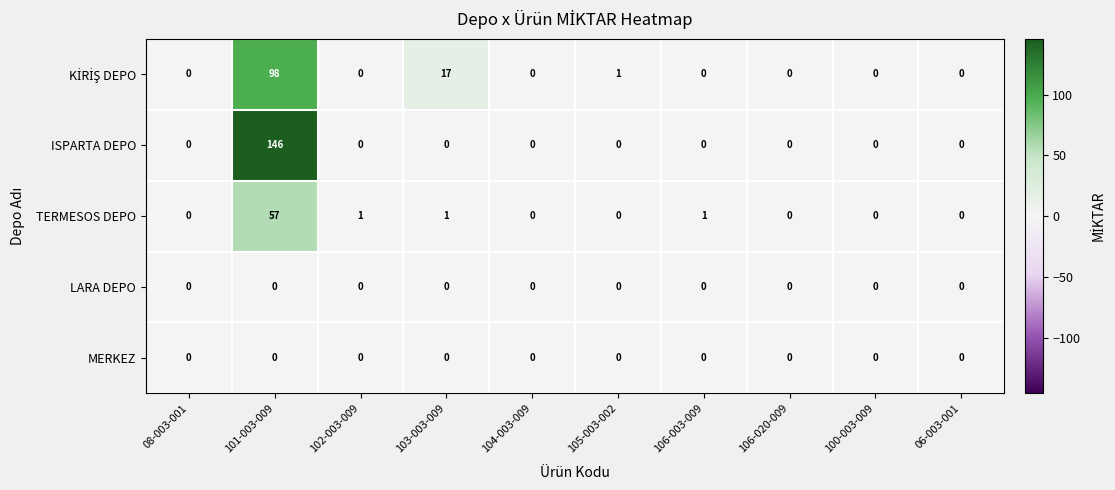

True or false: ISPARTA DEPO has a value of -101 at 105-003-002.

False